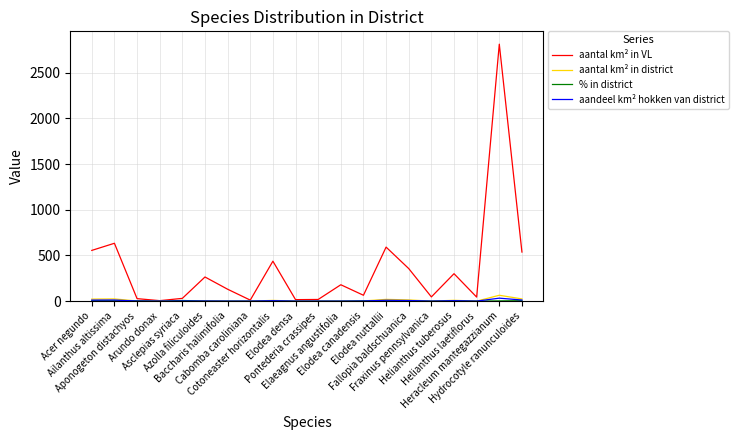

Which series has the widest spread of values?

aantal km² in VL